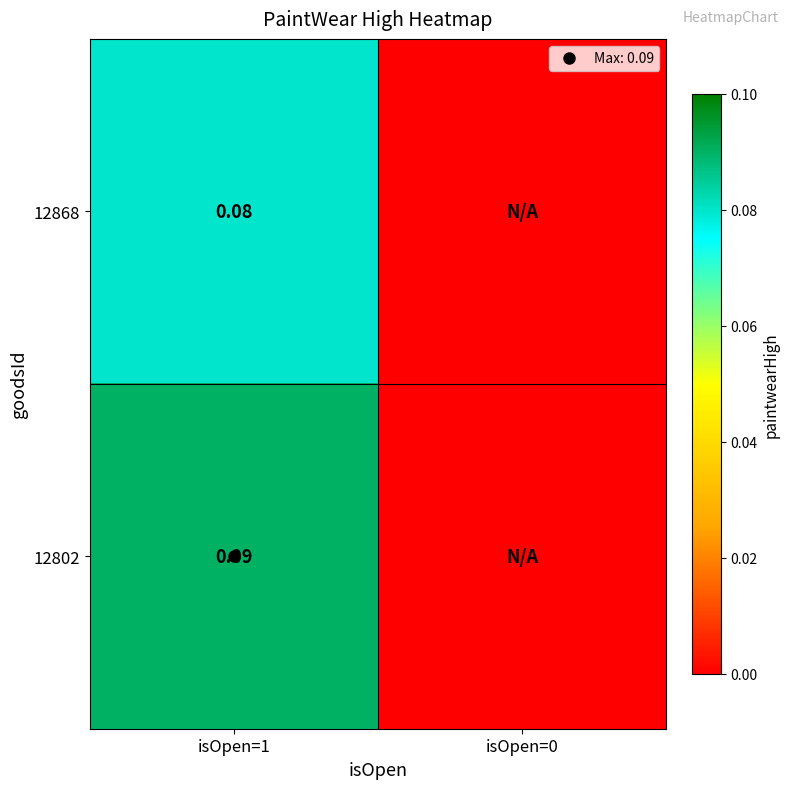

At which label does 12868 reach its minimum?

isOpen=0